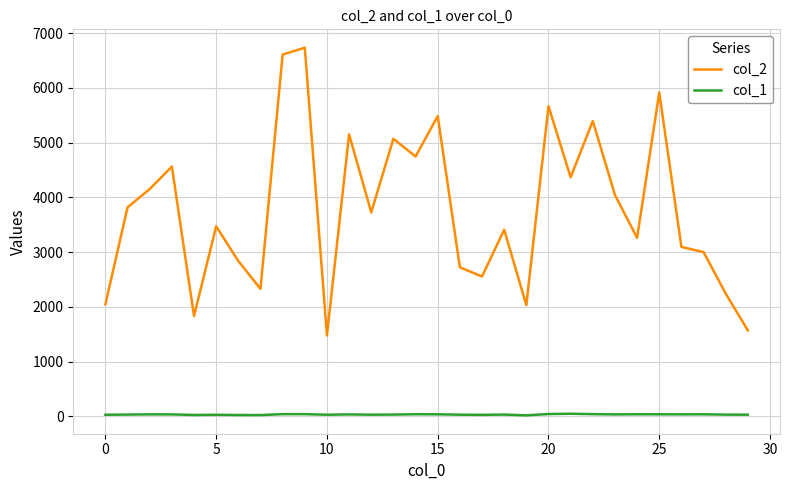

Which series has the largest total across all categories?

col_2